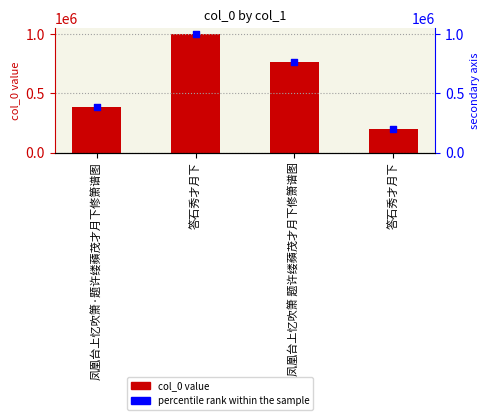

At how many categories does at least one series exceed 697754?

2